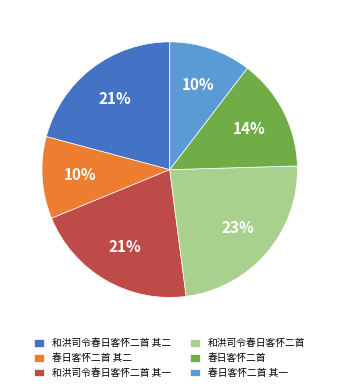

Which has a higher value, 和洪司令春日客怀二首 其一 or 和洪司令春日客怀二首?

和洪司令春日客怀二首